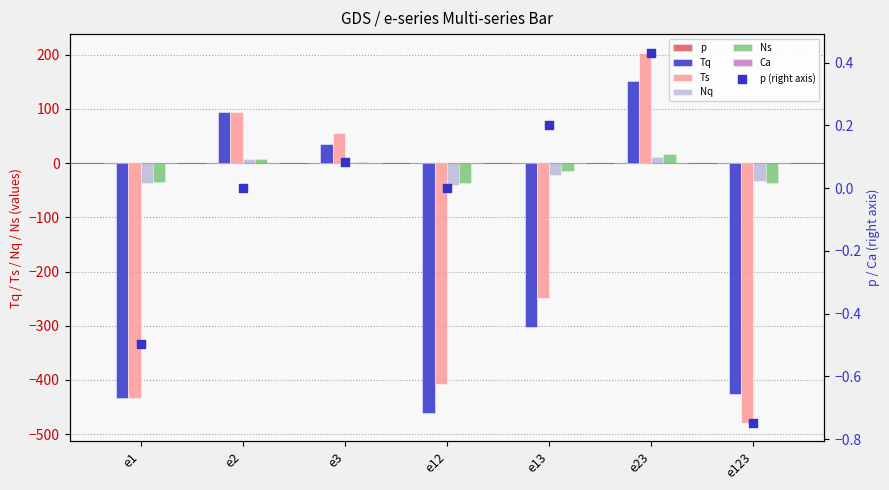

Which series has the largest Y range (max minus min)?

Ts